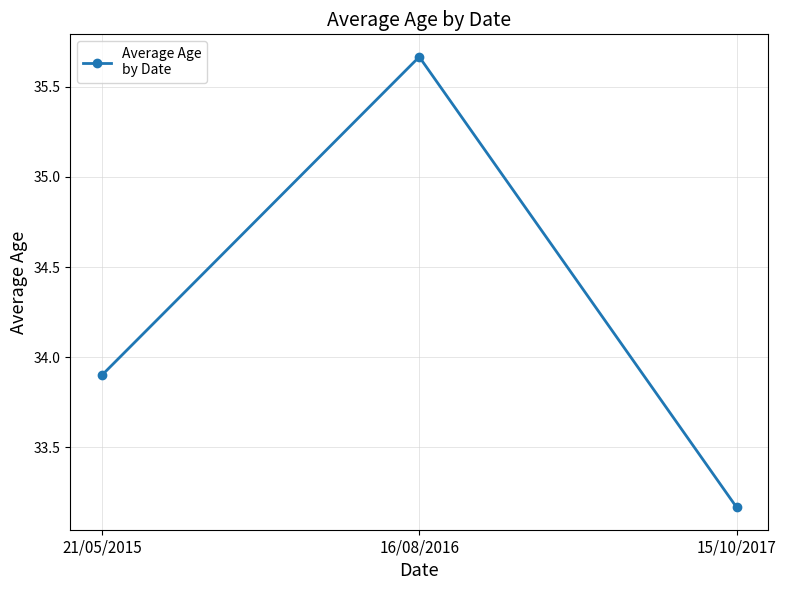

Is this an area chart (filled region under the line)?

No